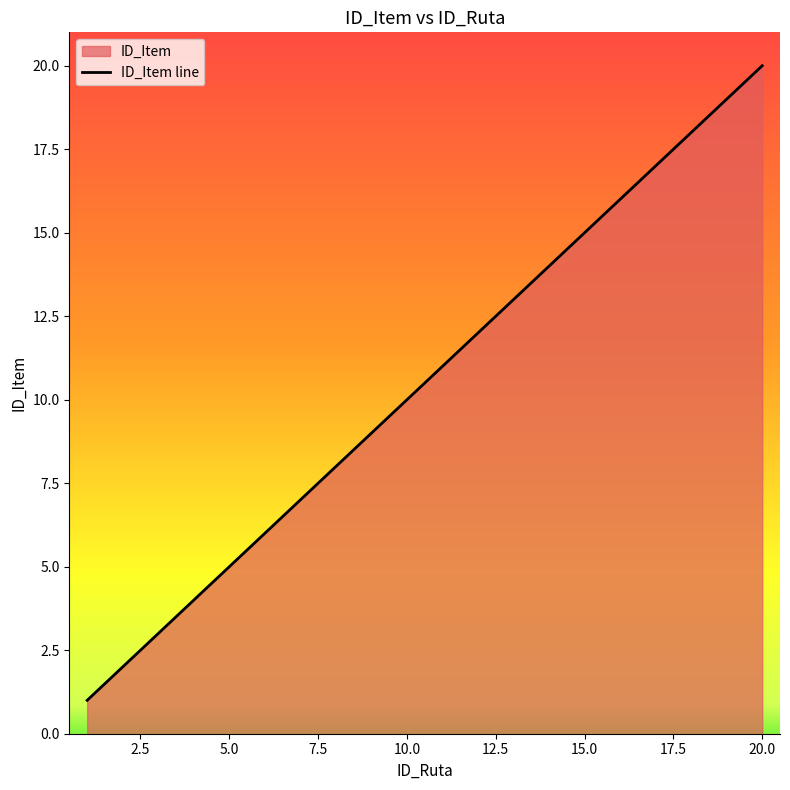

At which label is the value closest to 10?

10